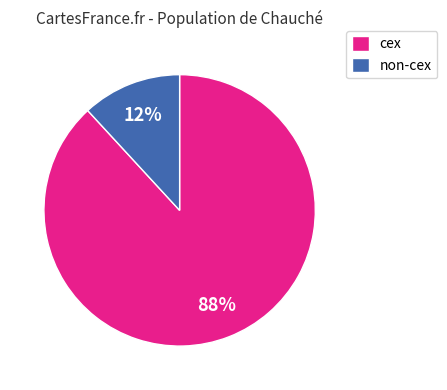

Which category has the biggest portion of the pie?

cex